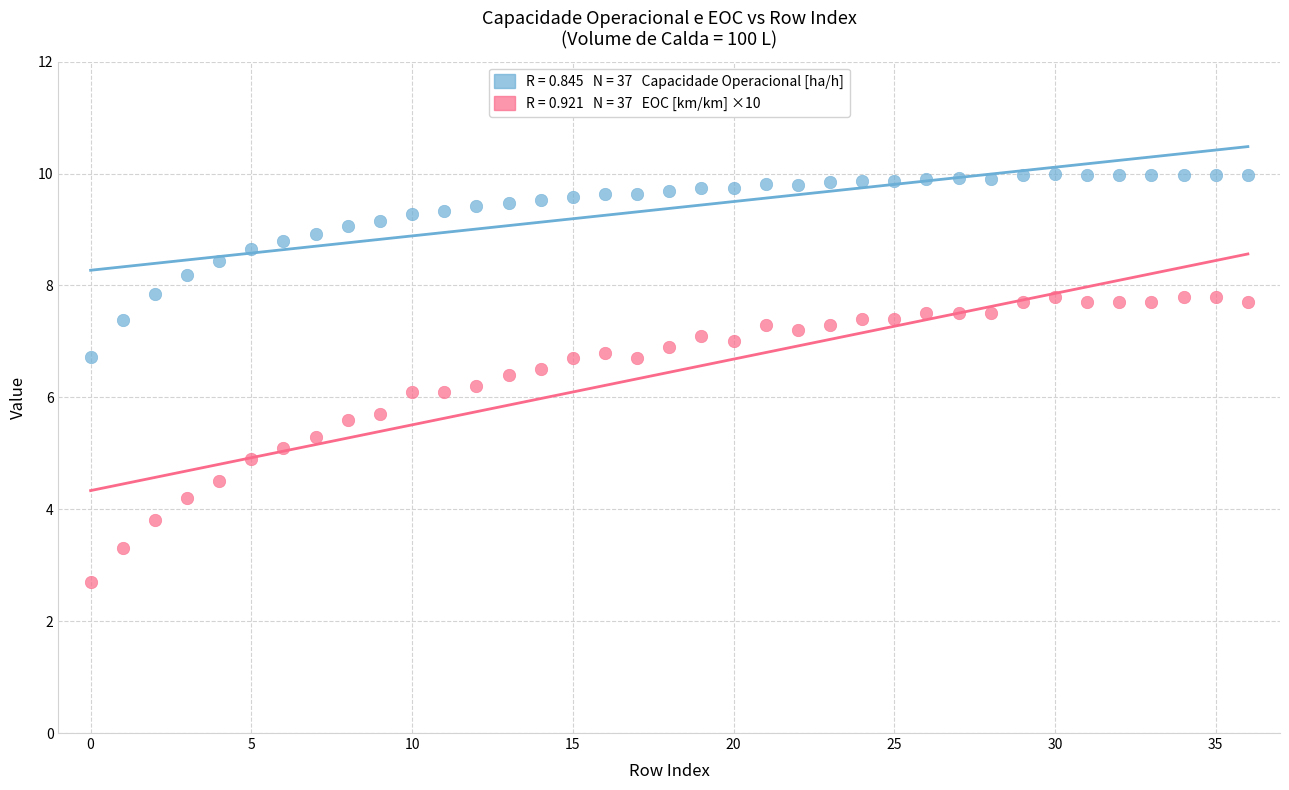

Count the number of points in this scatter plot.

74